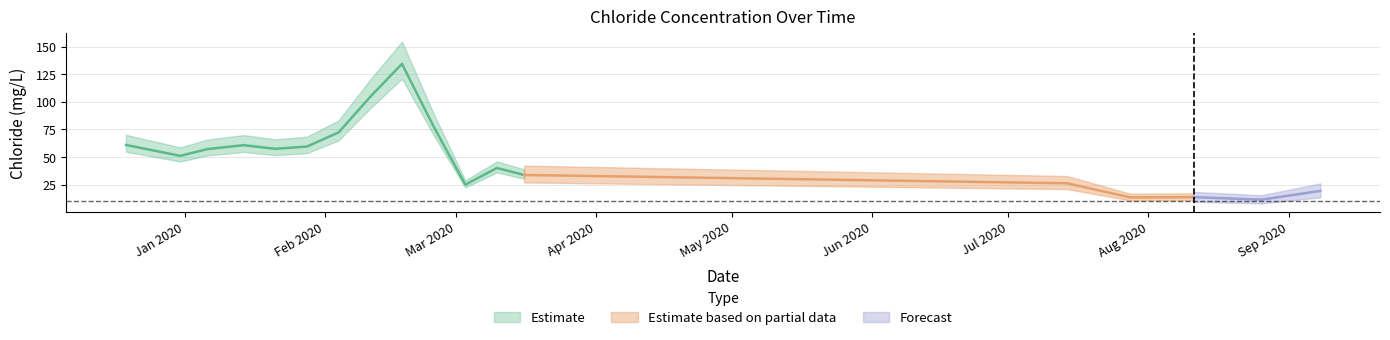

Approximately how many times larger is the value at 2020-09-08 compared to 2020-02-25?

0.2